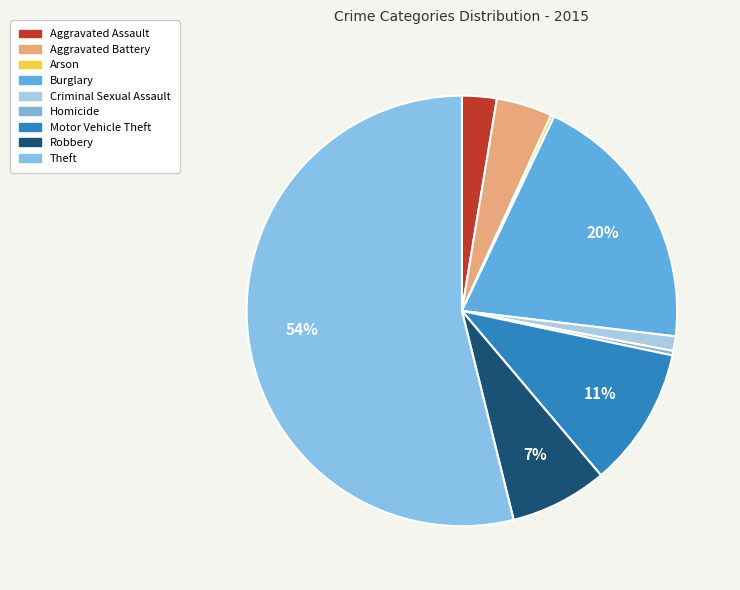

The Aggravated Battery slice represents 17% of the pie. True or false?

False